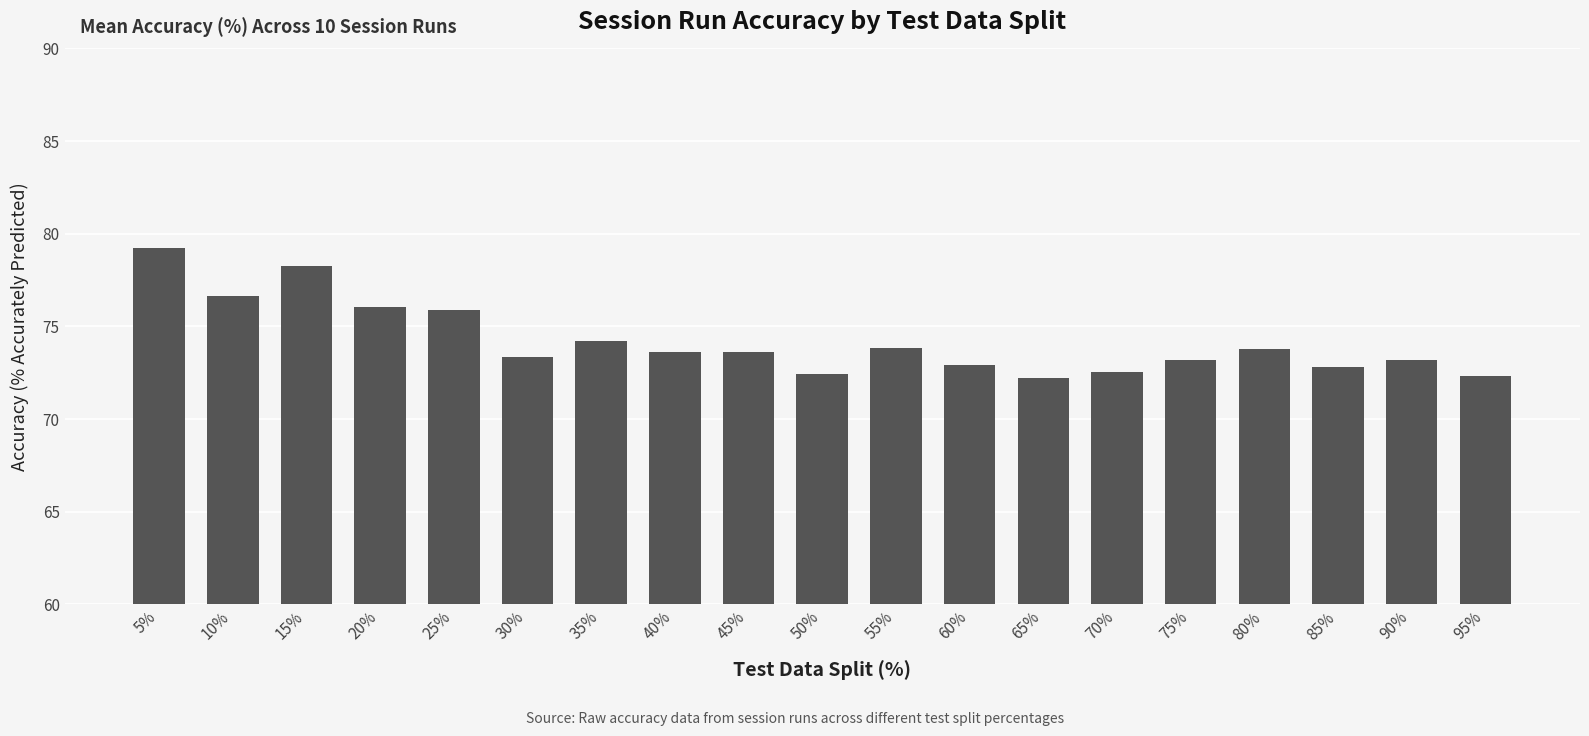

What is the difference between the values at 85% and 15%?

5.5